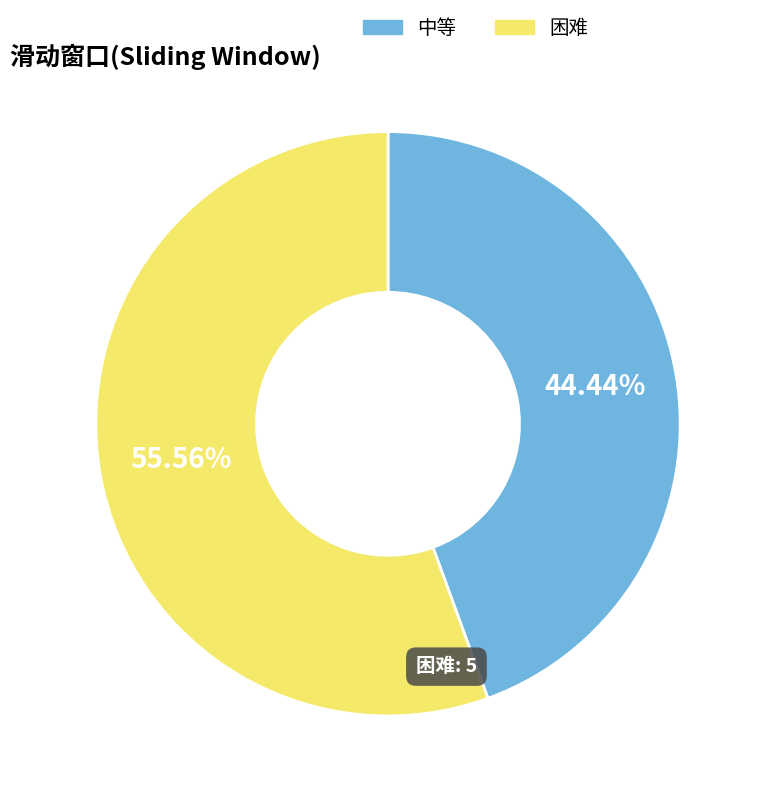

What percentage is the 困难 slice, to the nearest percent?

56%